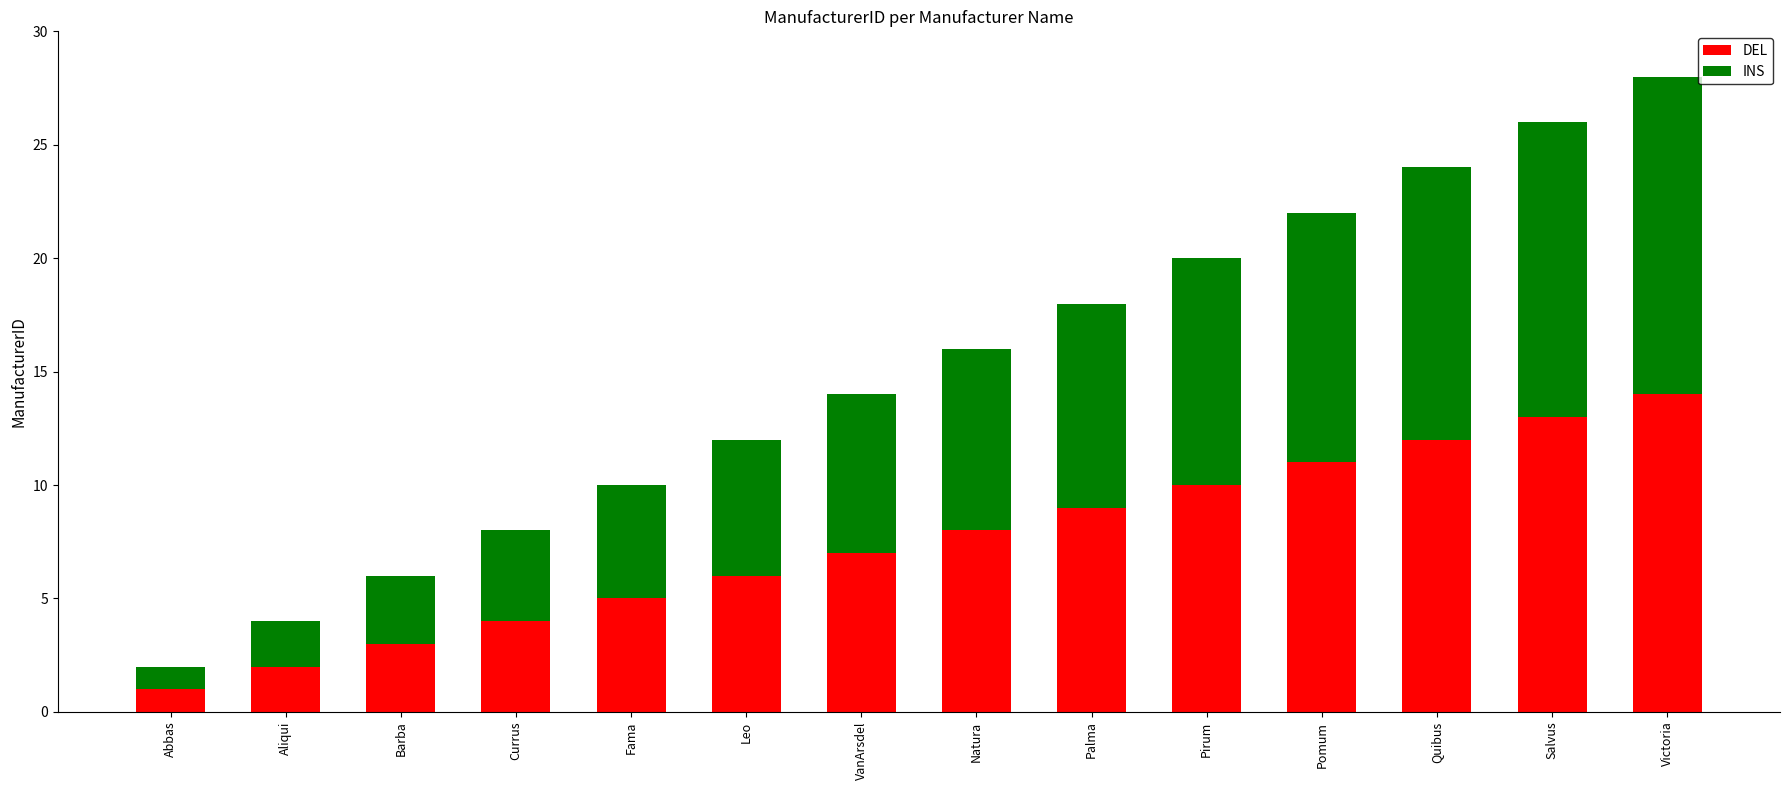

What is the maximum value for DEL?

14